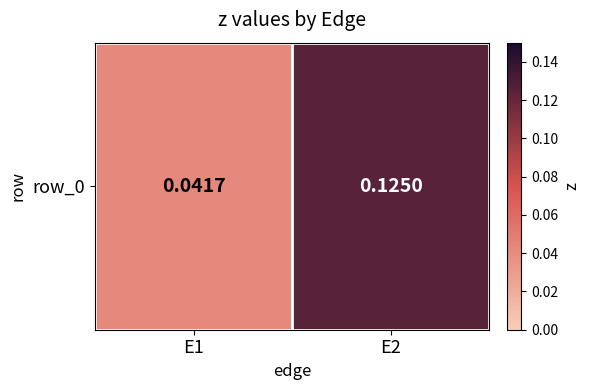

Rank the categories by value from lowest to highest.

E1, E2